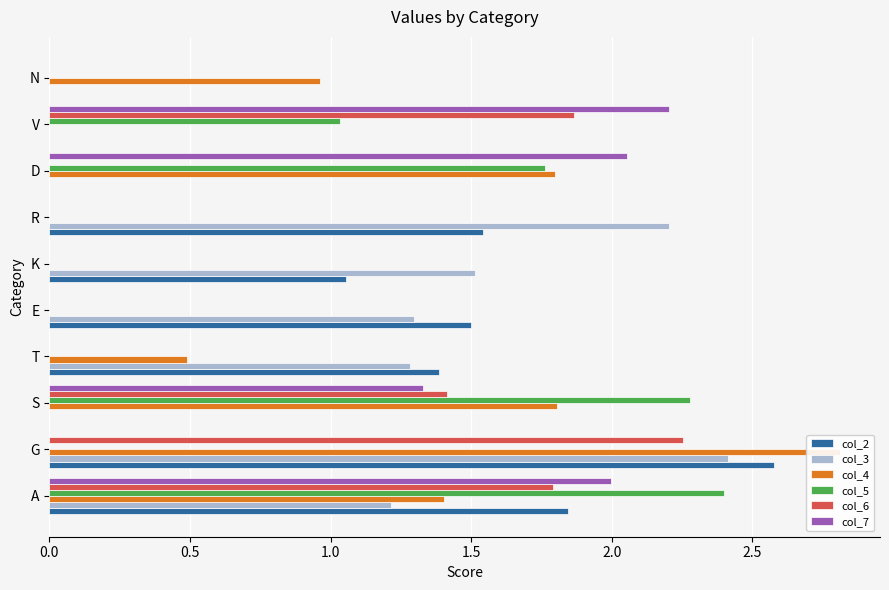

The col_2 series shows 0.0 at V. True or false?

True